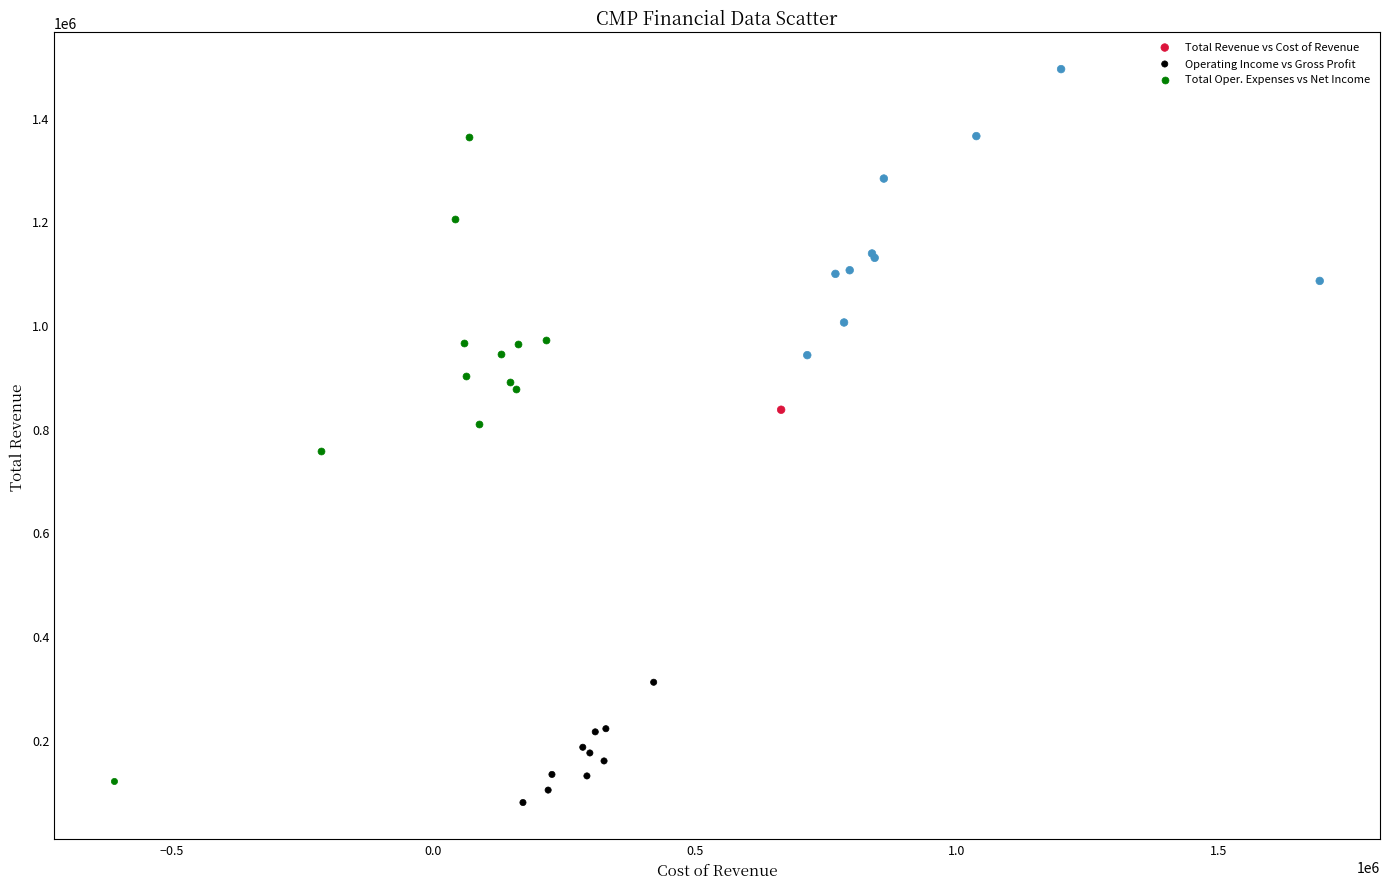

Which series reaches the maximum Y coordinate?

Total Revenue vs Cost of Revenue